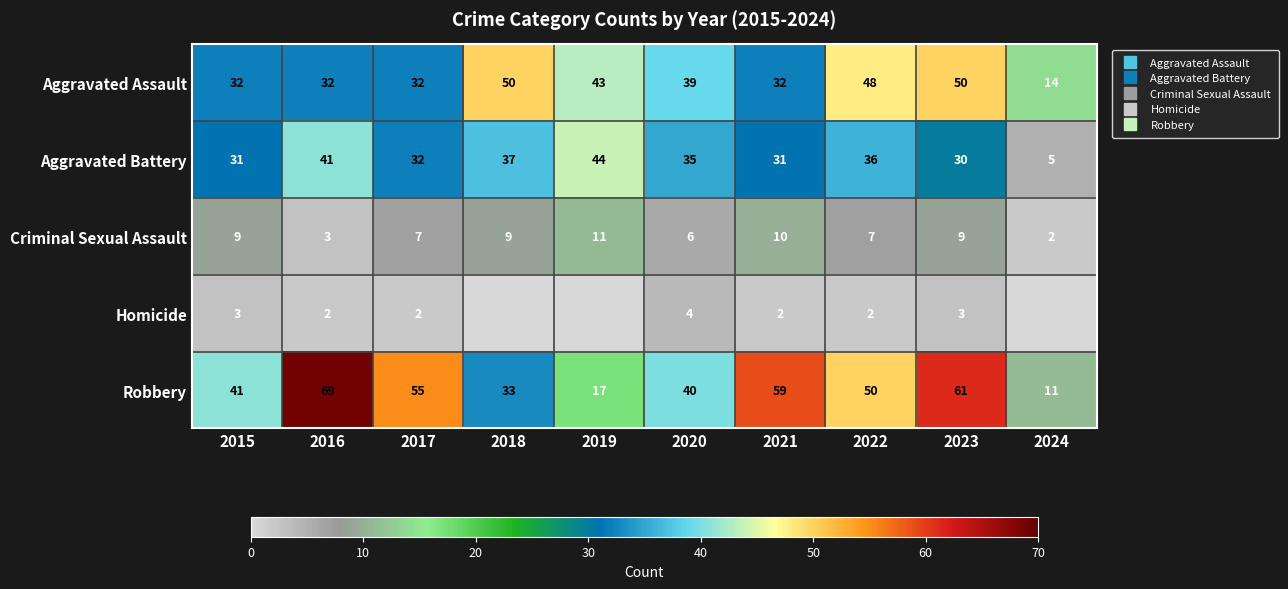

Where is Homicide nearest to the value 2?

2016